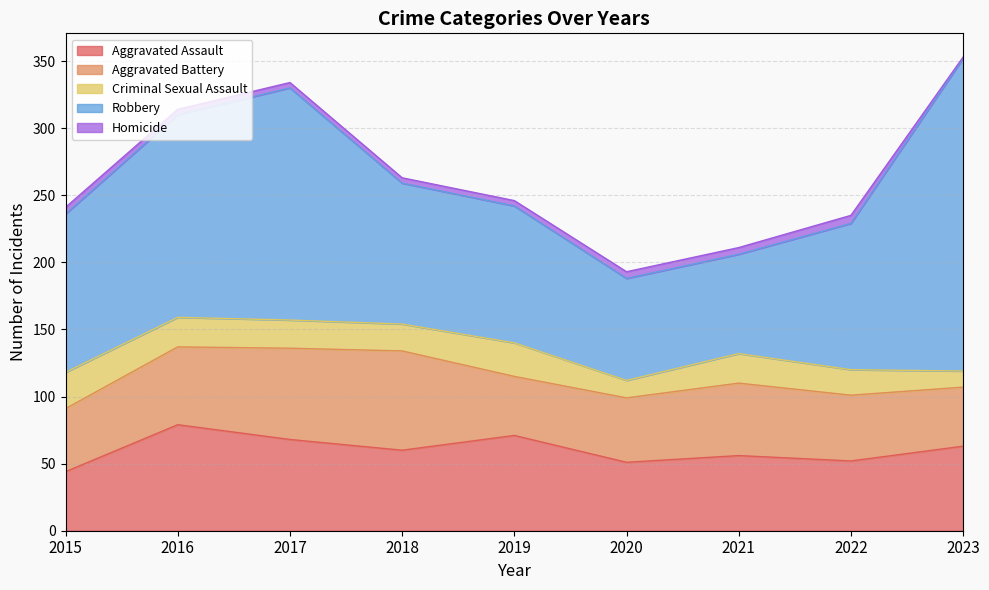

Rank the categories by Homicide value from highest to lowest.

2022, 2015, 2020, 2021, 2016, 2017, 2018, 2019, 2023